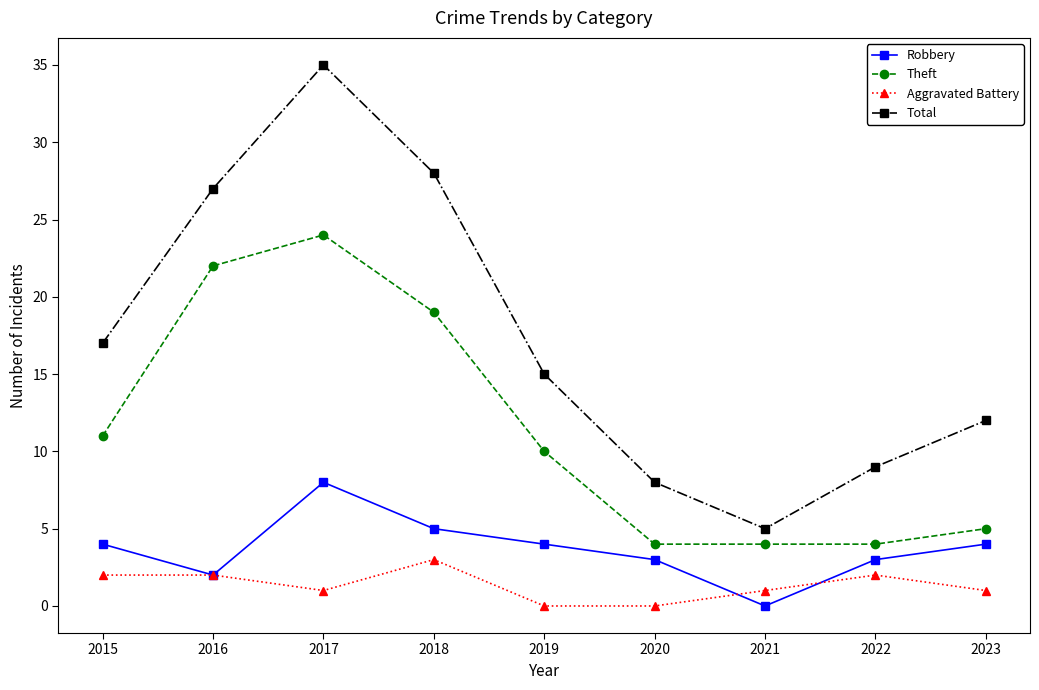

The value of Robbery at 2020 is 5. True or false?

False